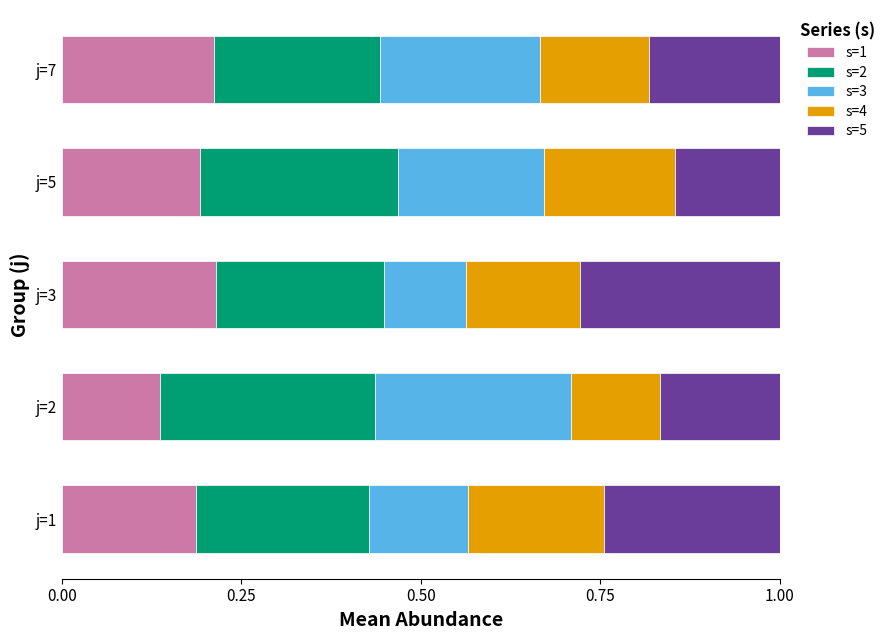

What is the total value across all series at j=7?

1.0